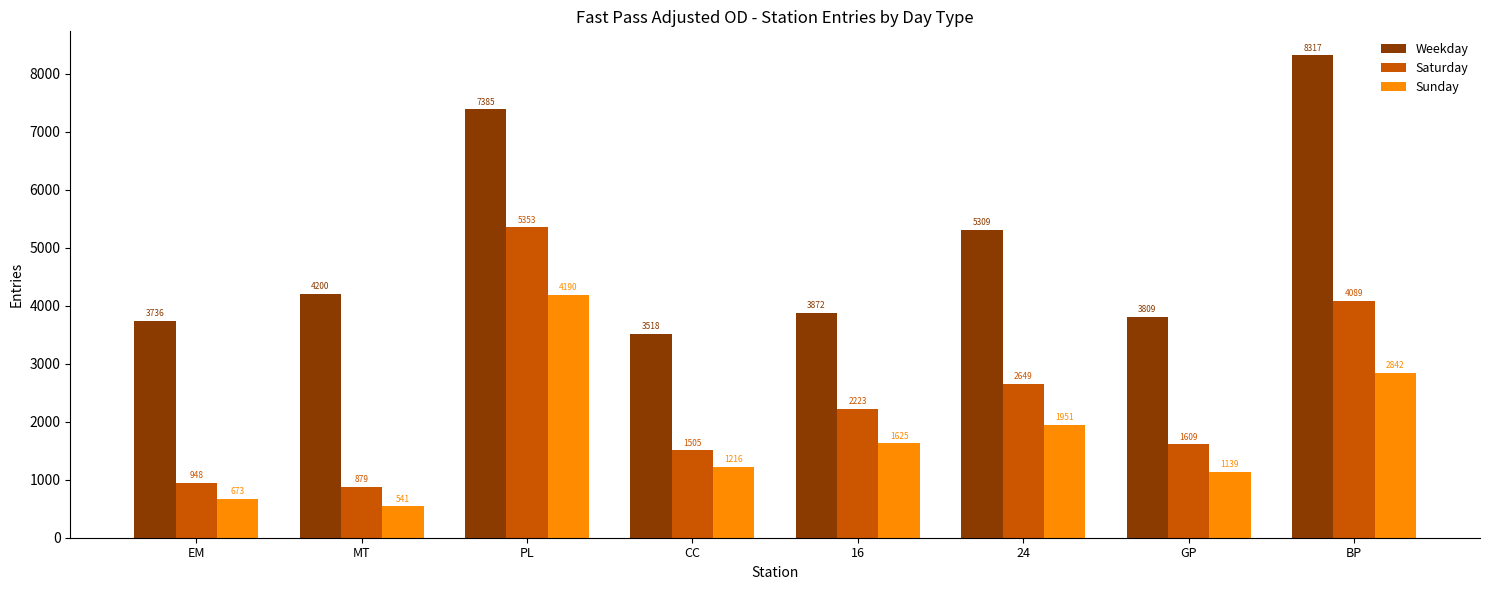

Rank the series at GP from highest to lowest value.

Weekday, Saturday, Sunday